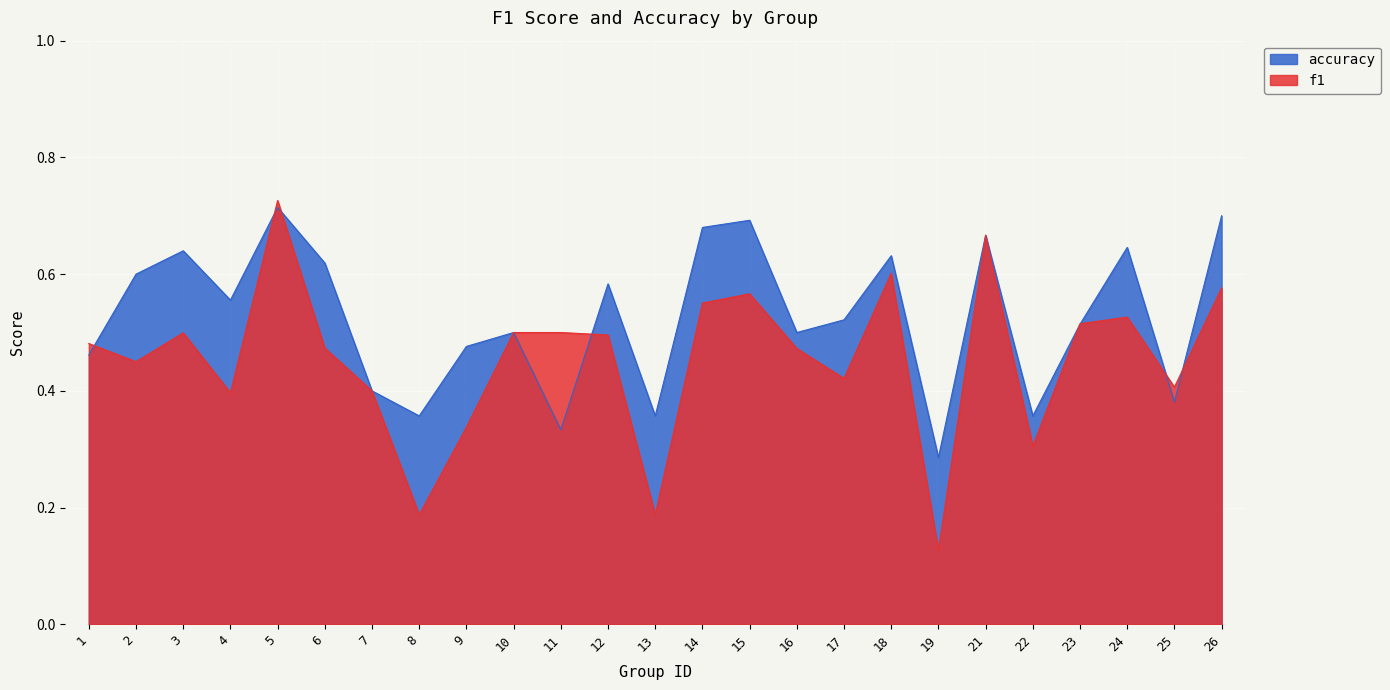

How many intersections are there between f1 and accuracy?

8